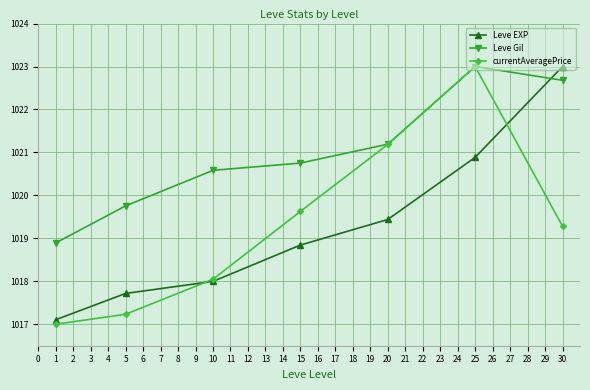

What is the total value across all series at 25?

3066.9